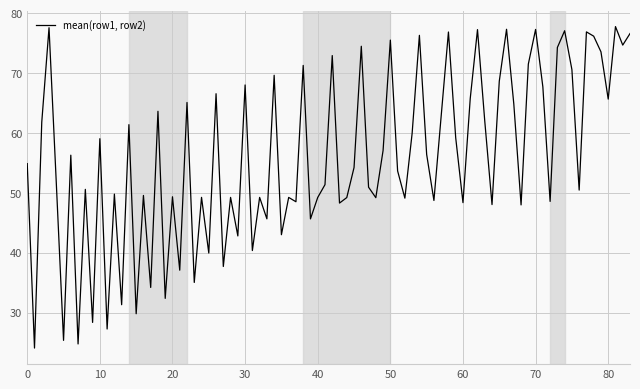

What is the maximum value shown in the chart?

77.8